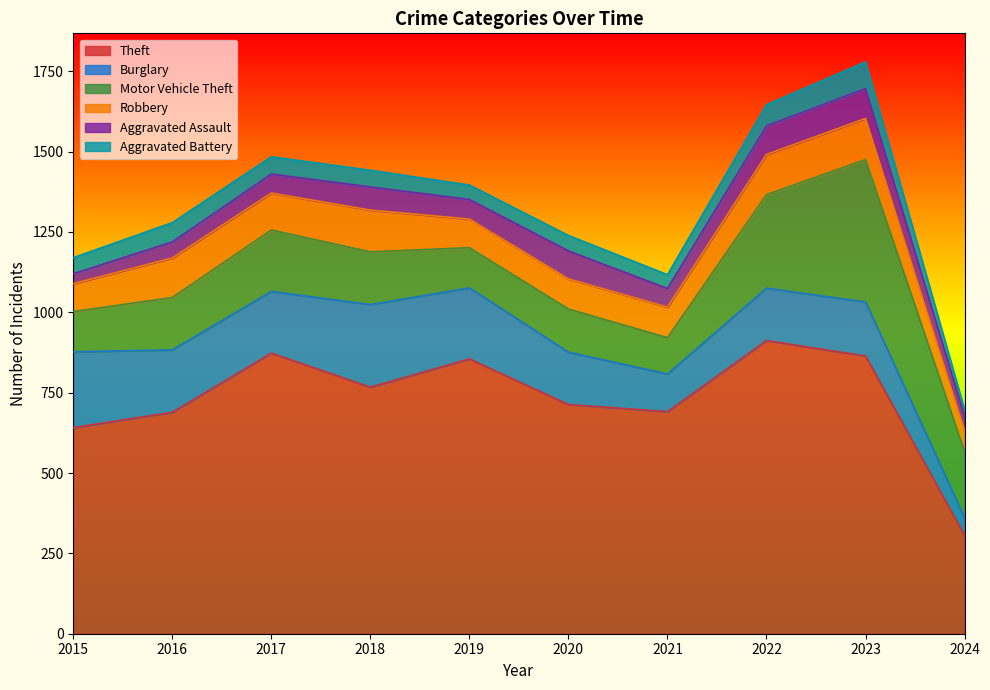

Count the number of categories in the chart.

10